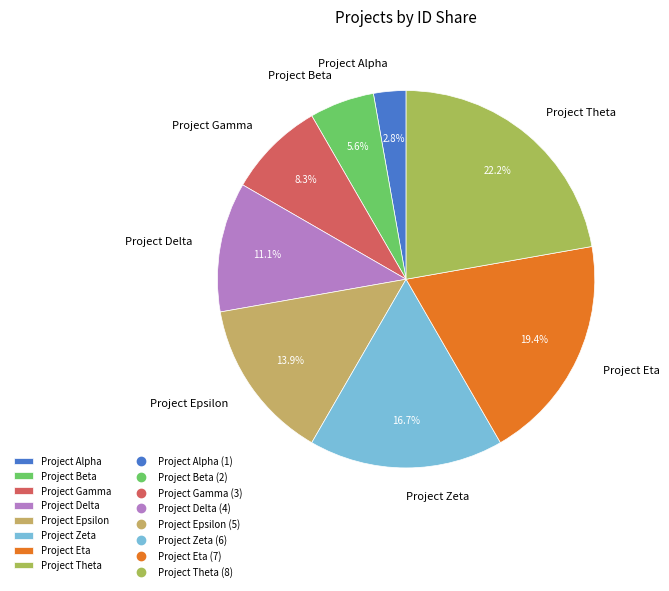

To the nearest percent, what is the average slice percentage?

12%